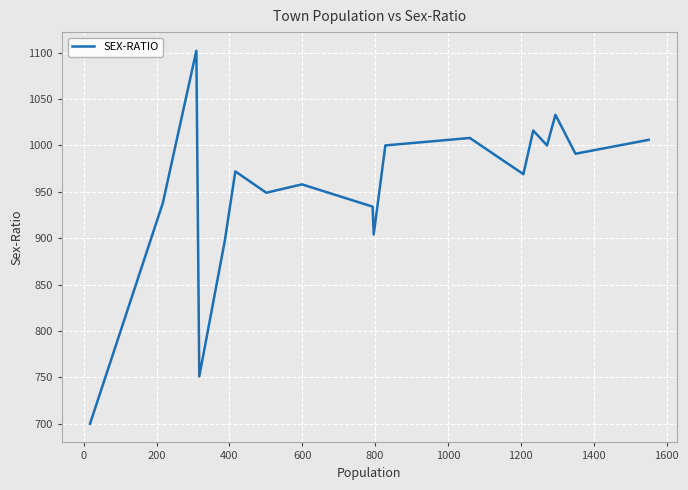

What is the minimum value shown in the chart?

700